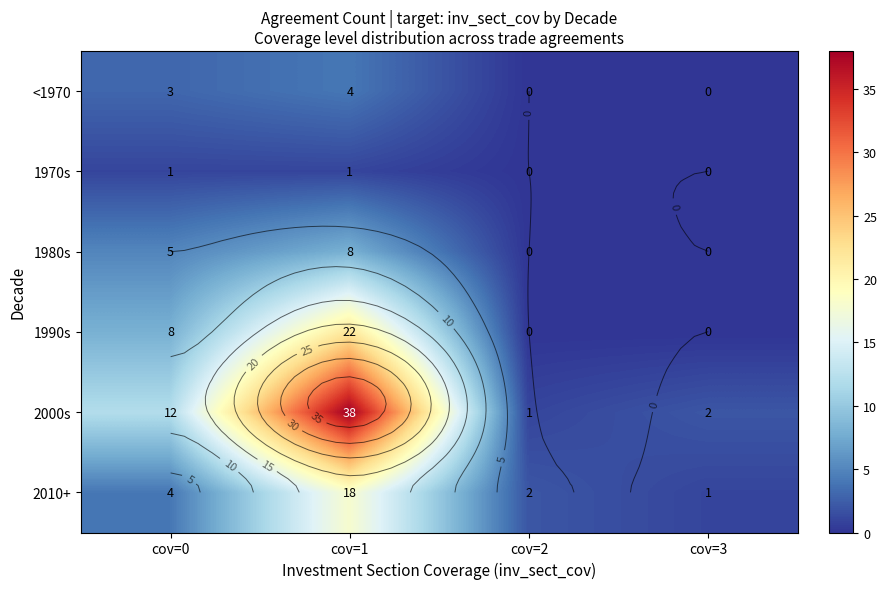

List the series in order of their peak value, lowest first.

1970s, <1970, 1980s, 2010+, 1990s, 2000s